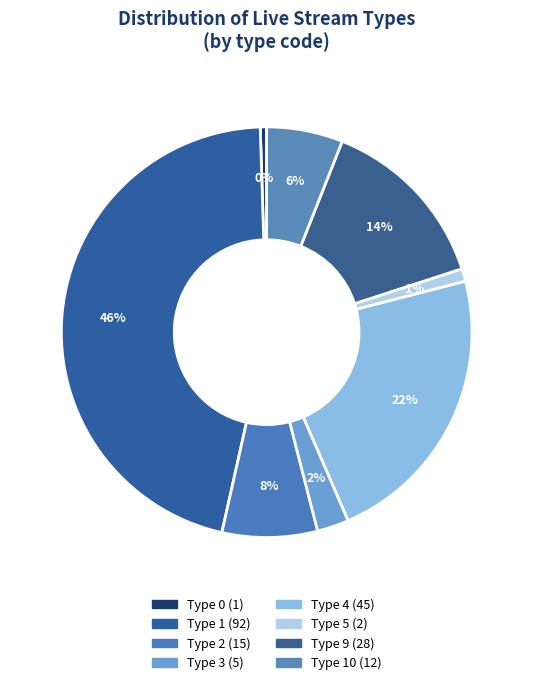

Count the number of slices in the pie.

8